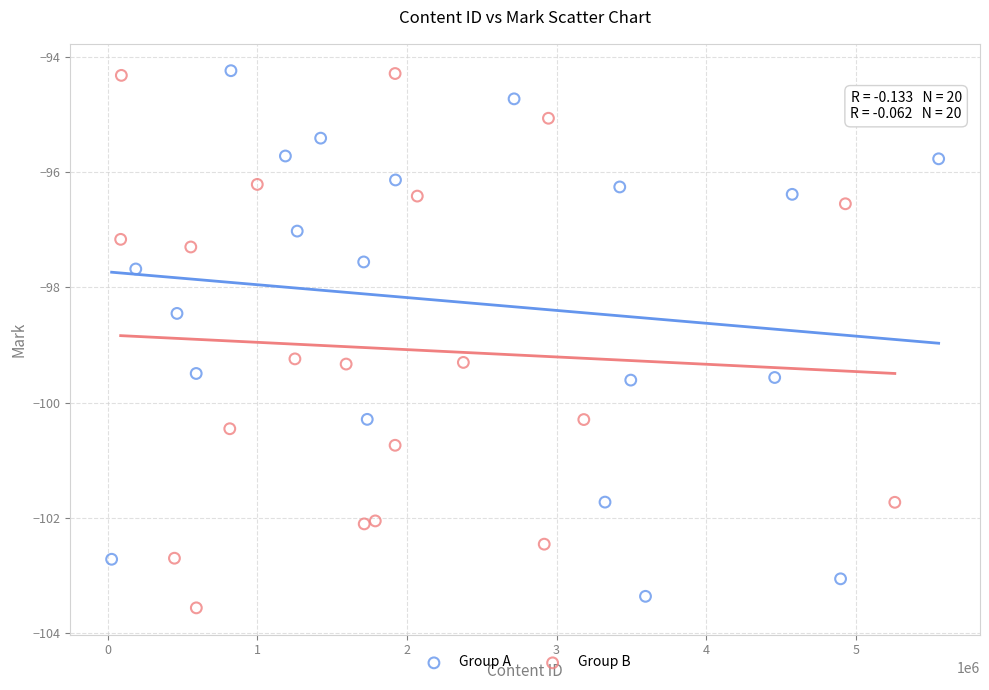

What are all the series names shown in the legend?

Group A, Group B